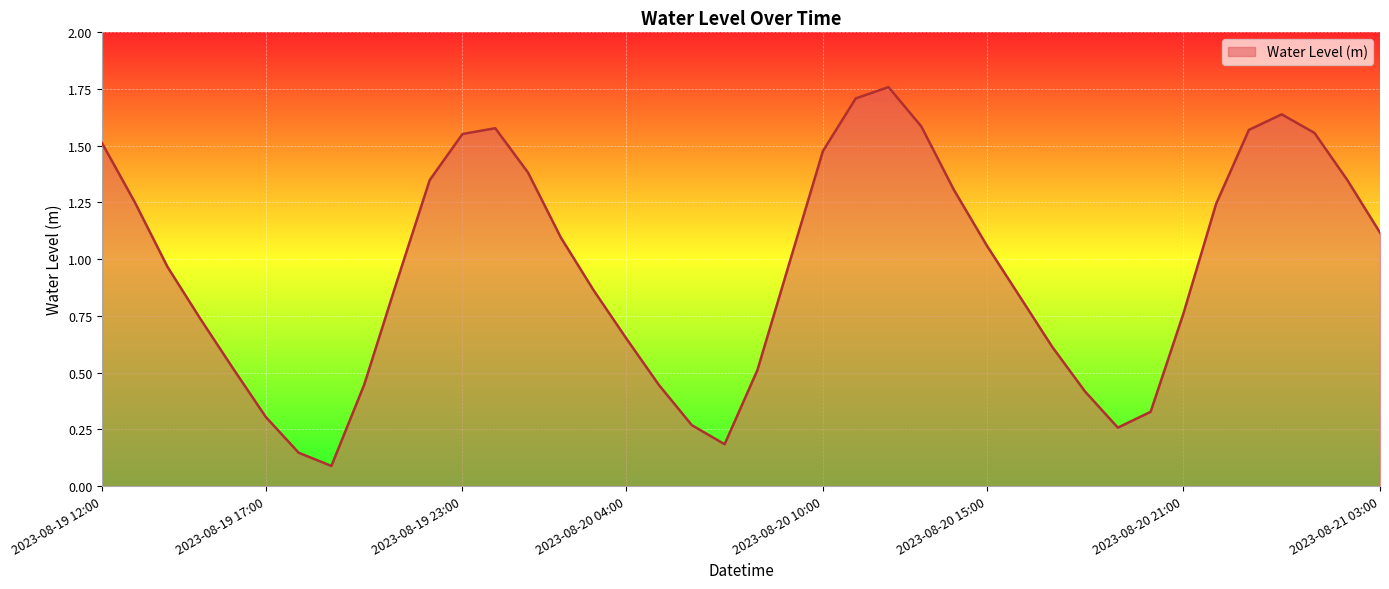

What is the difference between the maximum and minimum values?

1.7